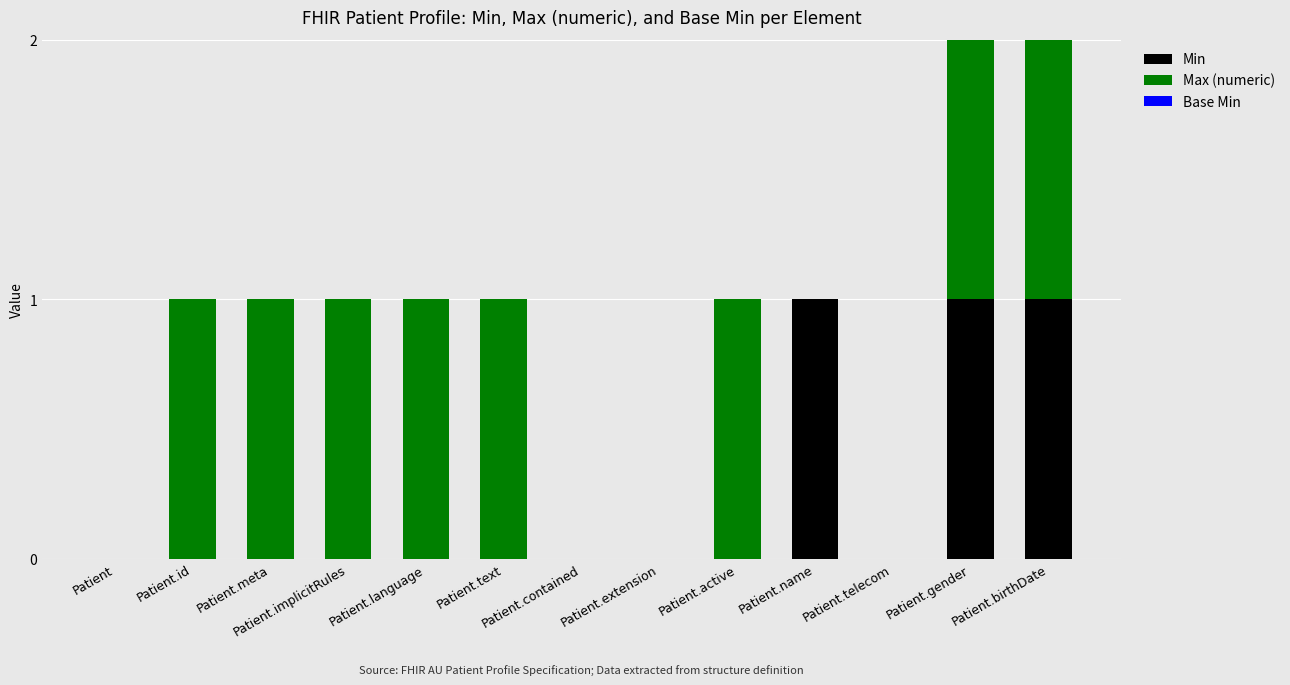

Is it true that Min equals 0 at Patient?

True